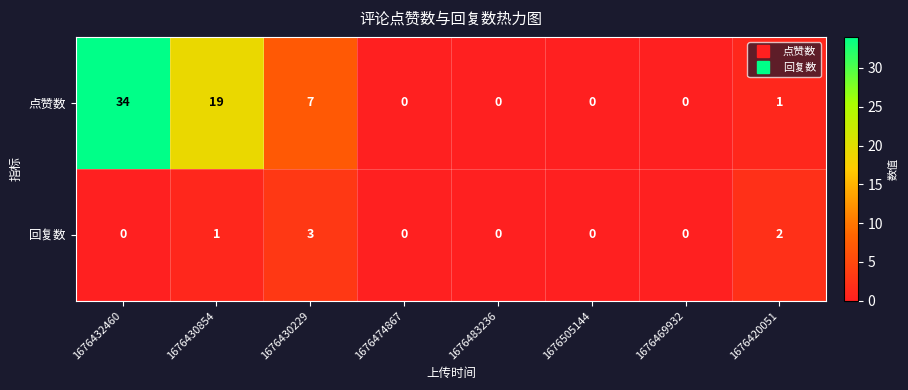

The value of 点赞数 at 1676474867 is -23. True or false?

False